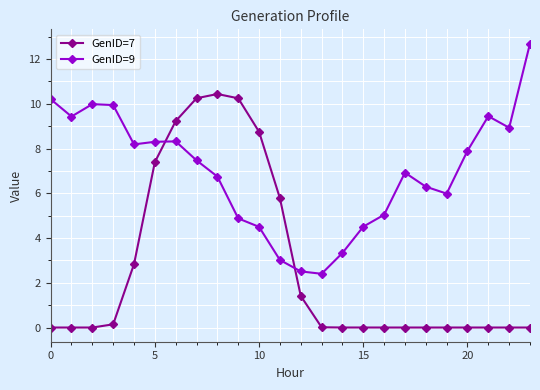

How many data points does each series have?

24